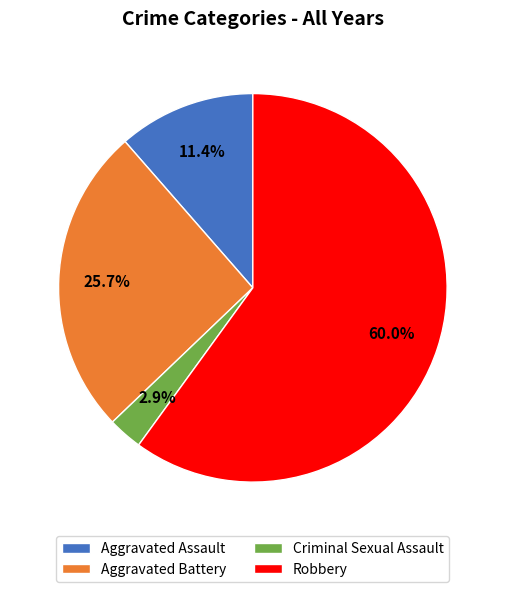

Which has a higher value, Aggravated Assault or Robbery?

Robbery